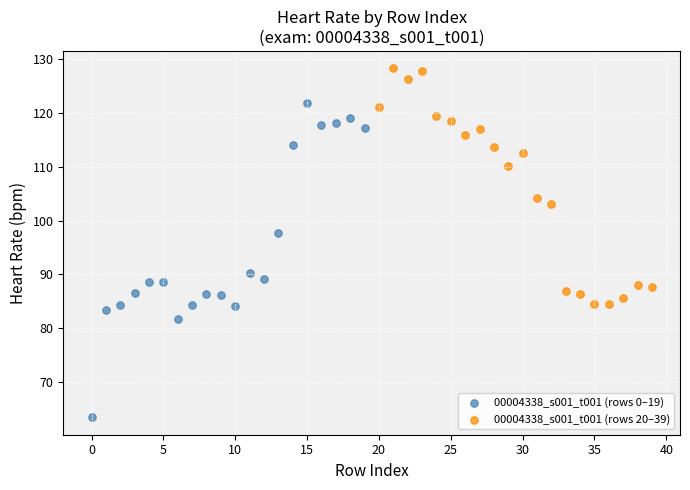

Which series has the largest Y range (max minus min)?

00004338_s001_t001 (rows 0–19)